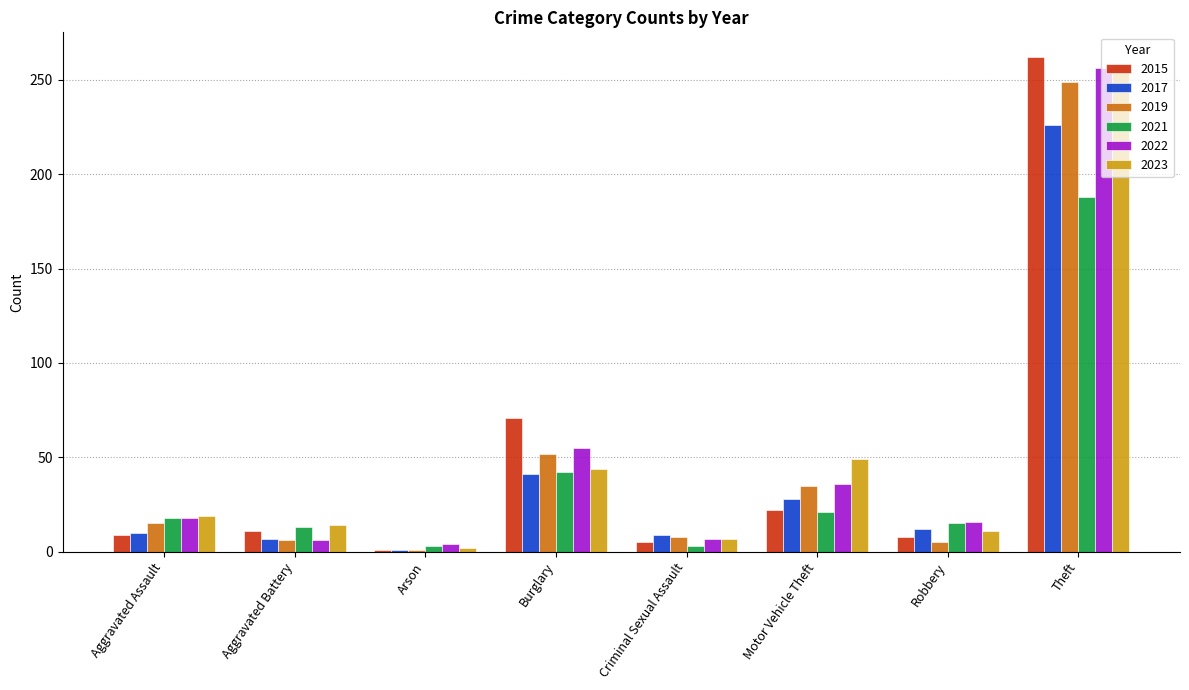

What is the label of the 1st bar from the left?

Aggravated Assault